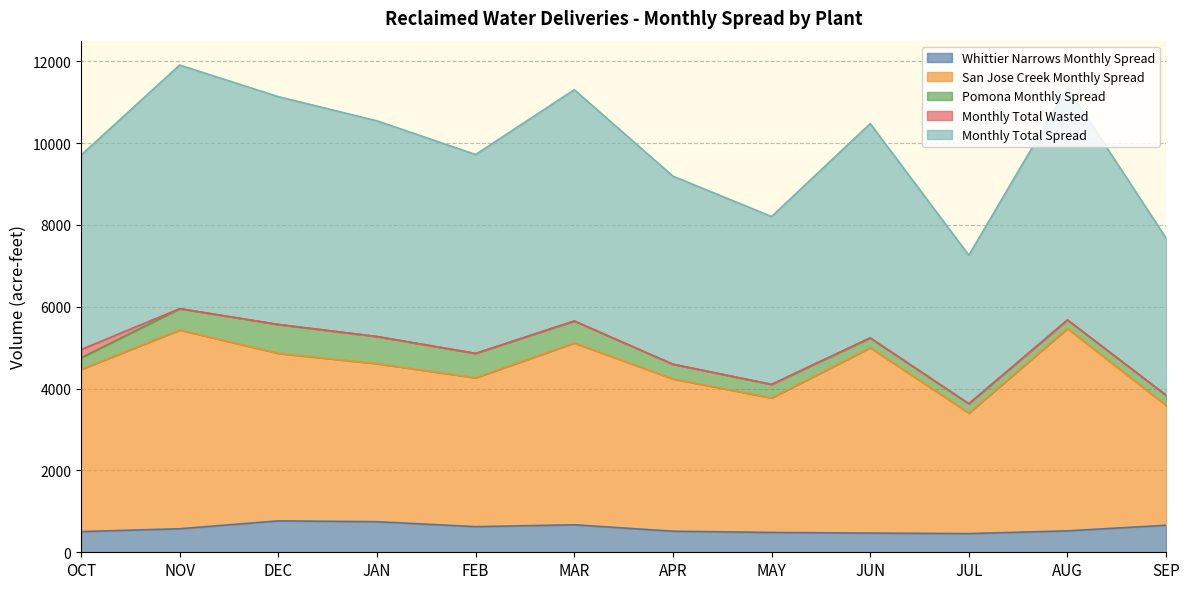

What is the total value across all series at AUG?

11356.0